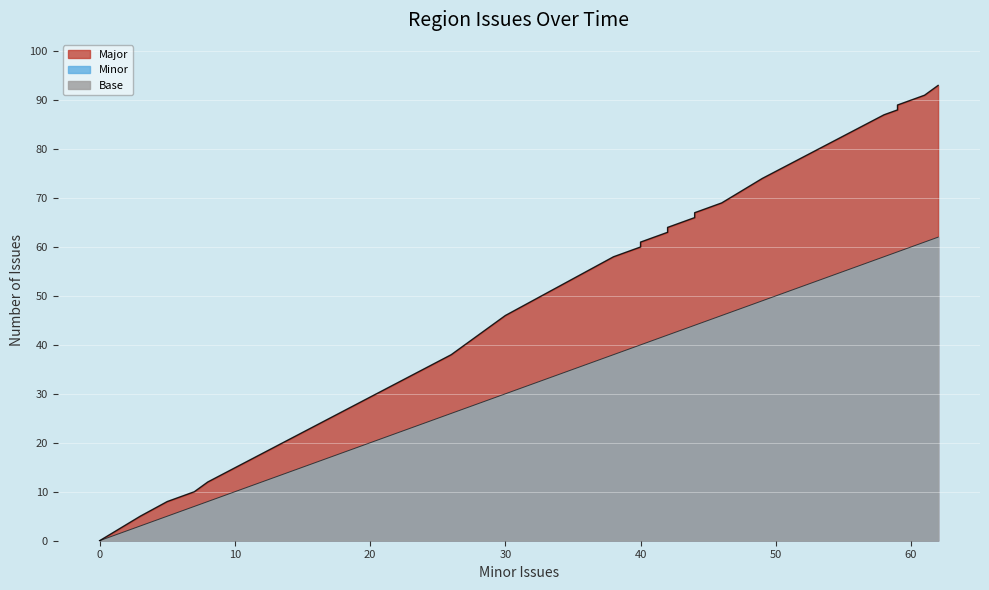

Reading left to right, transcribe all the data shown in this chart.

Major: 0	5	8	8	8	9	9	10	12	38	38	46	58	60	60	60	60	61	61	62	63	64	64	66	67	67	68	69	69	69	69	74	74	87	88	89	91	91	93
Minor: 0	3	5	5	5	6	6	7	8	26	26	30	38	40	40	40	40	40	40	41	42	42	42	44	44	44	45	46	46	46	46	49	49	58	59	59	61	61	62